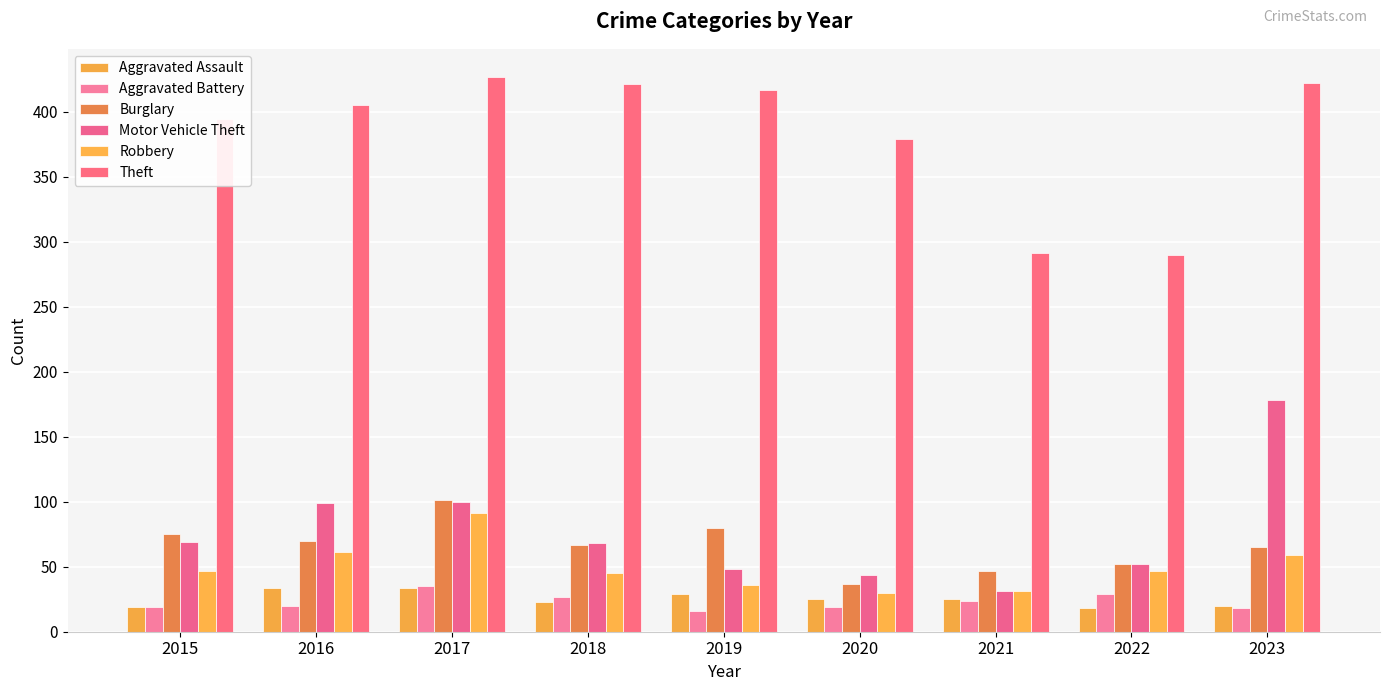

Reading left to right, what are all the values shown in this chart?

Aggravated Assault: 2015=19	2016=34	2017=34	2018=23	2019=29	2020=25	2021=25	2022=18	2023=20
Aggravated Battery: 2015=19	2016=20	2017=35	2018=27	2019=16	2020=19	2021=24	2022=29	2023=18
Burglary: 2015=75	2016=70	2017=101	2018=67	2019=80	2020=37	2021=47	2022=52	2023=65
Motor Vehicle Theft: 2015=69	2016=99	2017=100	2018=68	2019=48	2020=44	2021=31	2022=52	2023=178
Robbery: 2015=47	2016=61	2017=91	2018=45	2019=36	2020=30	2021=31	2022=47	2023=59
Theft: 2015=394	2016=405	2017=427	2018=421	2019=417	2020=379	2021=291	2022=290	2023=422